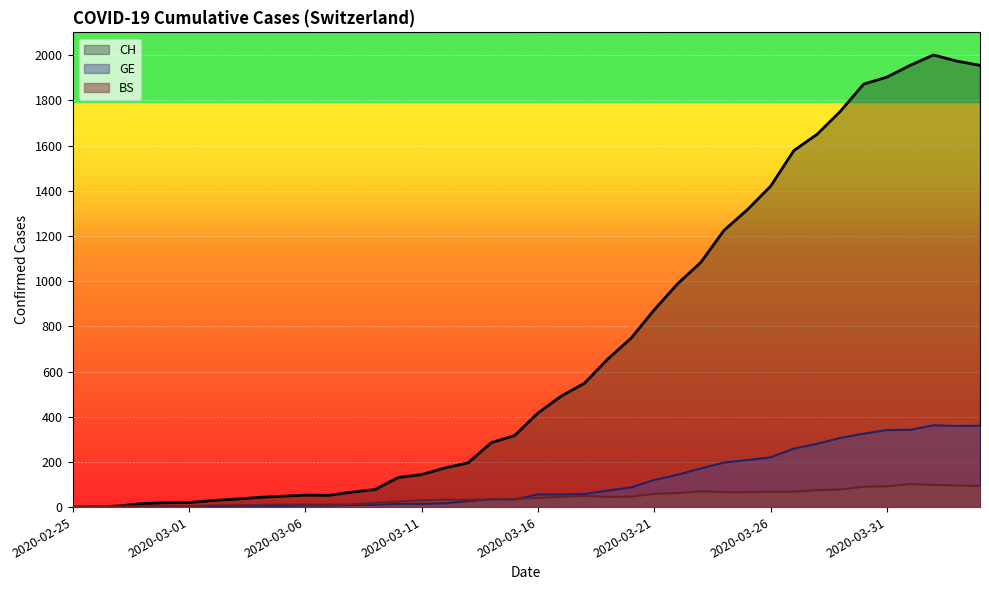

At which label is BS closest to 51?

2020-03-18